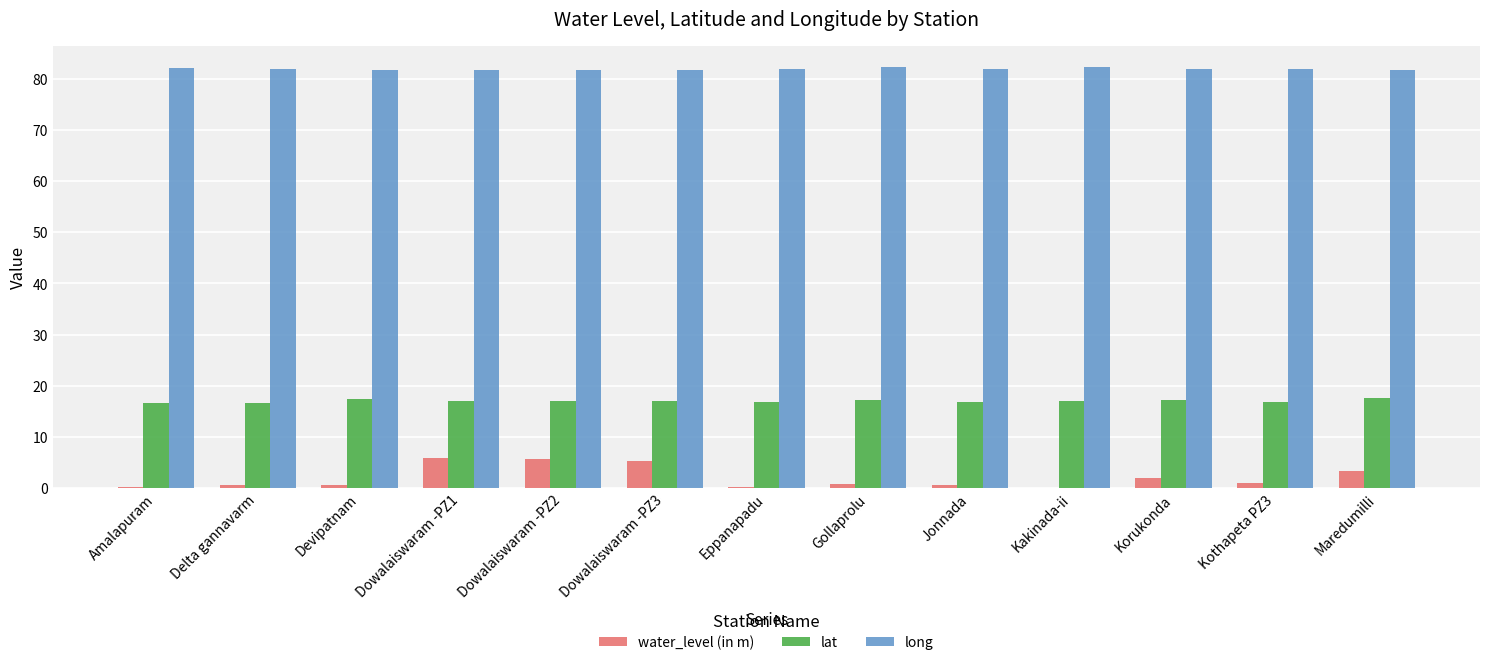

Which series has the largest total across all categories?

long